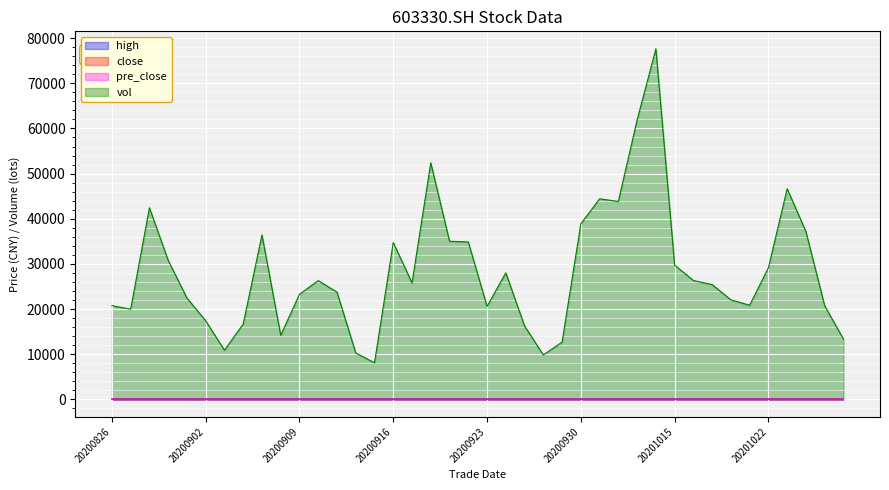

What is the sum of the pre_close values at 20200828 and 20201028?

52.0